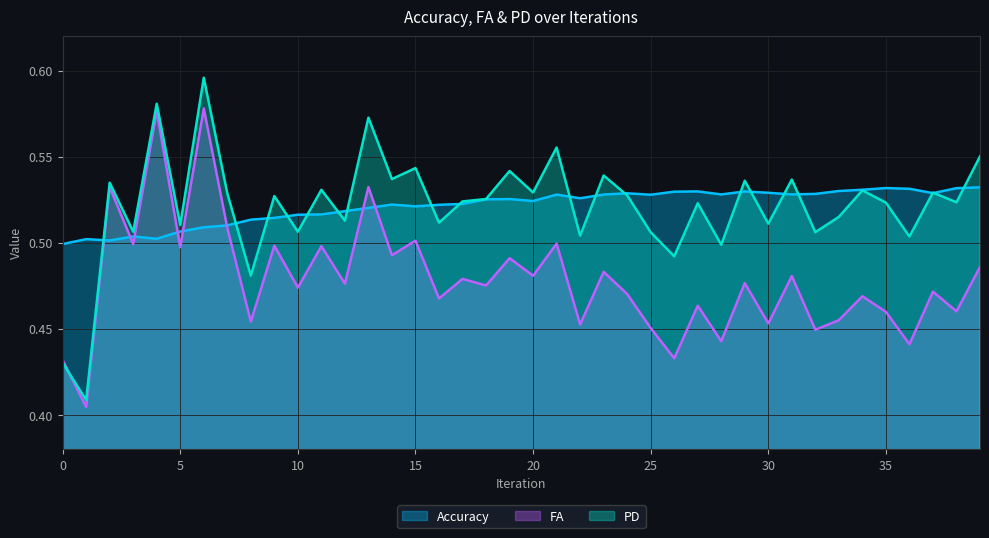

Where is the first local minimum for FA?

1